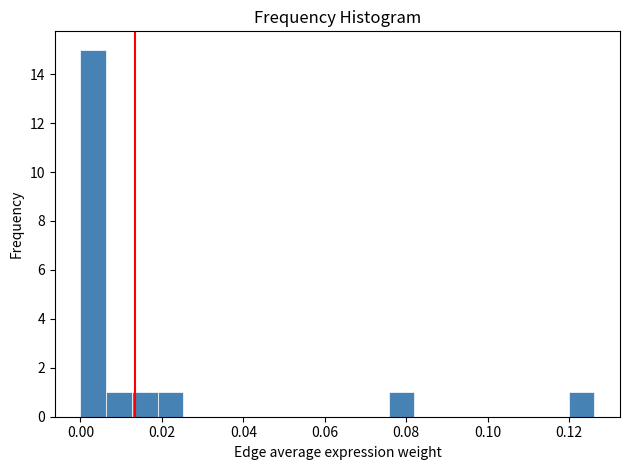

Read against the x-axis, roughly where is the centre of the tallest bar?

0.004